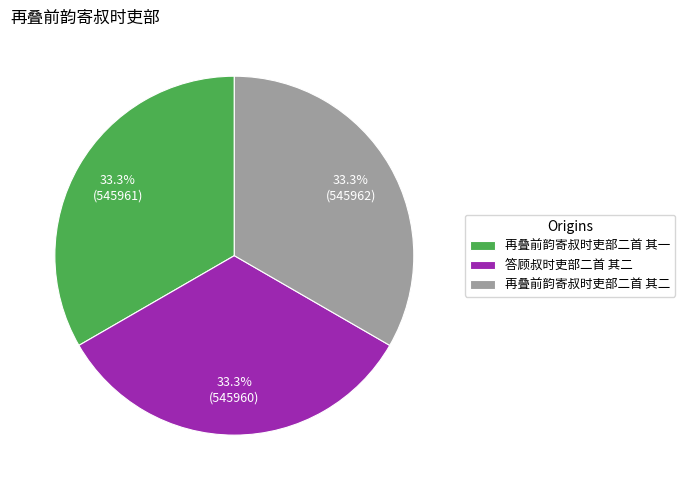

Count the number of slices in the pie.

3